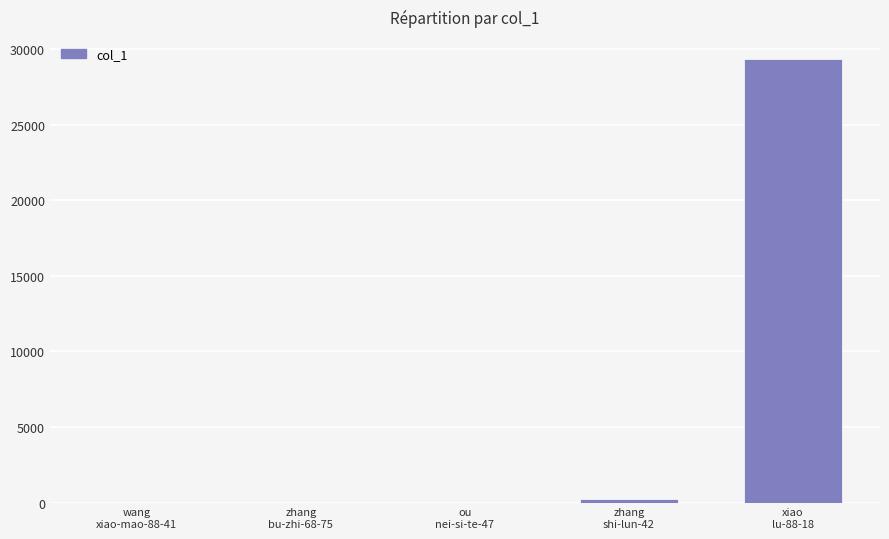

Is it true that the value at xiao
lu-88-18 is 12327?

False